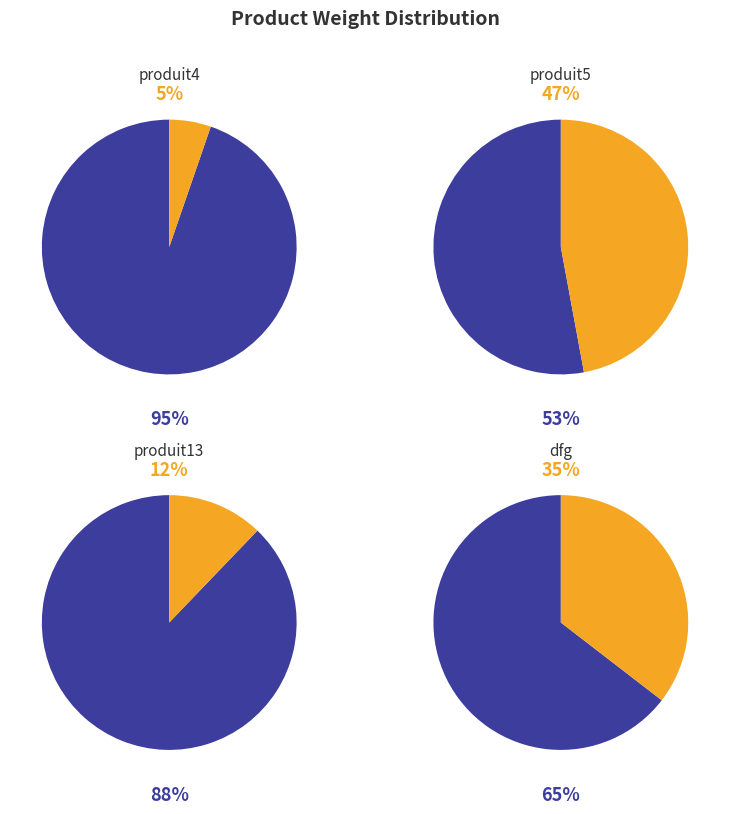

To the nearest percent, what portion does produit5 represent?

47%